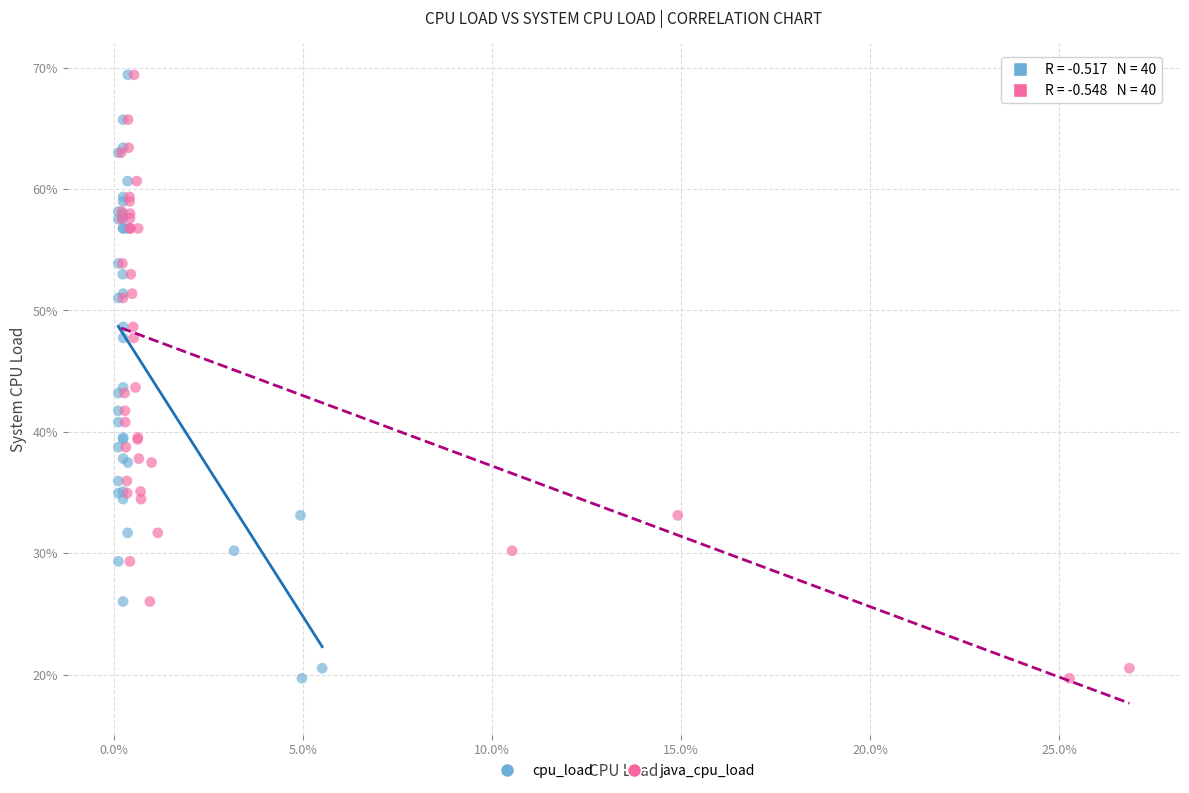

What are all the series names shown in the legend?

cpu_load, java_cpu_load